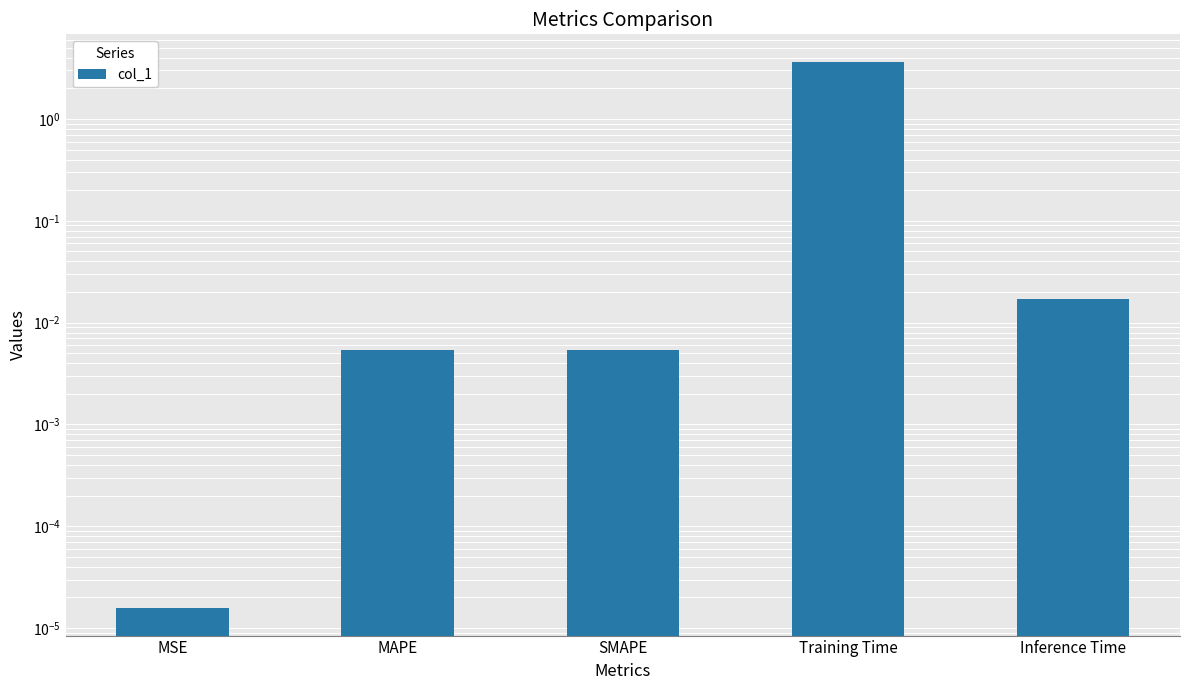

What is the label of the 1st bar from the left?

MSE